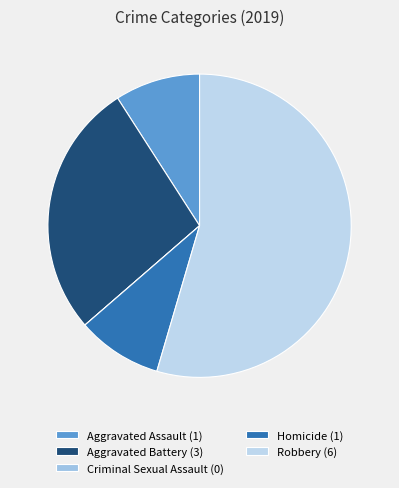

To the nearest percent, what is the difference between the Homicide and Aggravated Battery slice percentages?

18%